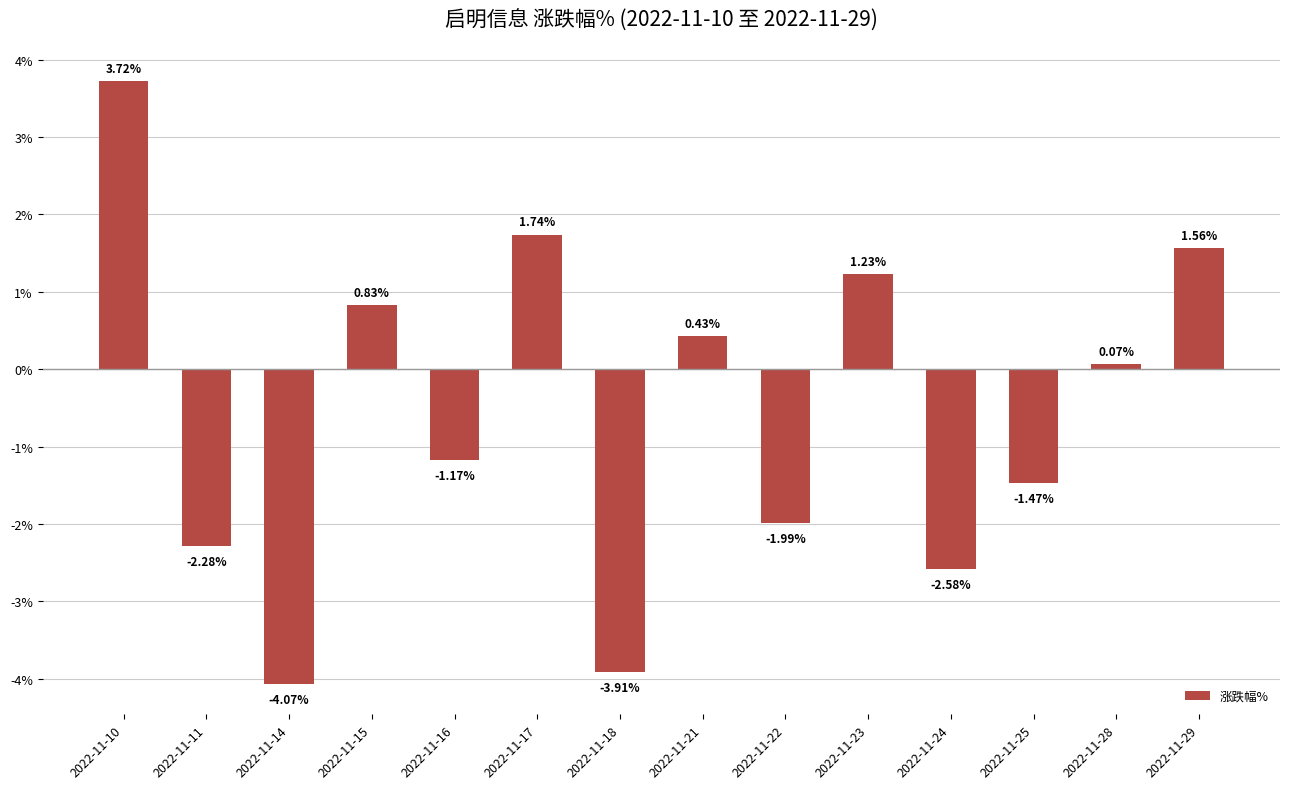

Rank the categories by value from highest to lowest.

2022-11-10, 2022-11-17, 2022-11-29, 2022-11-23, 2022-11-15, 2022-11-21, 2022-11-28, 2022-11-16, 2022-11-25, 2022-11-22, 2022-11-11, 2022-11-24, 2022-11-18, 2022-11-14